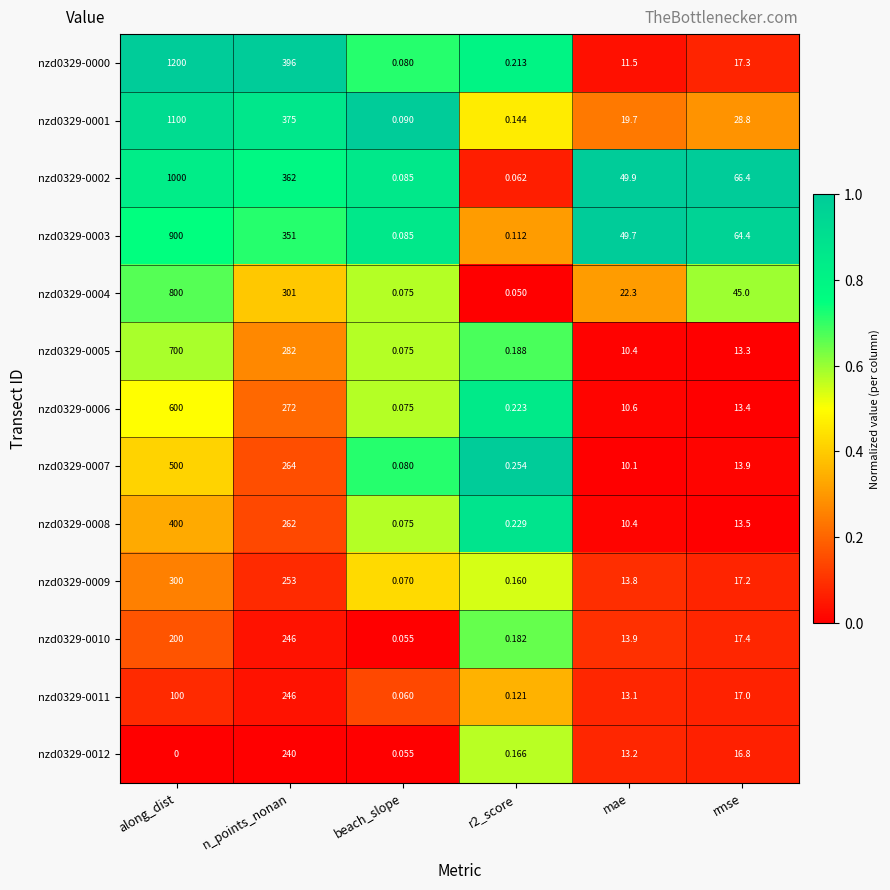

At which label does nzd0329-0000 first exceed 17?

along_dist